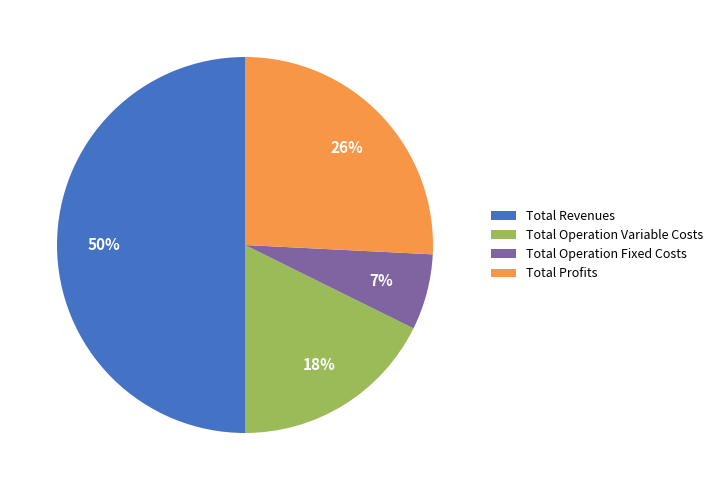

Is the sum of Total Operation Fixed Costs and Total Revenues greater than half?

Yes